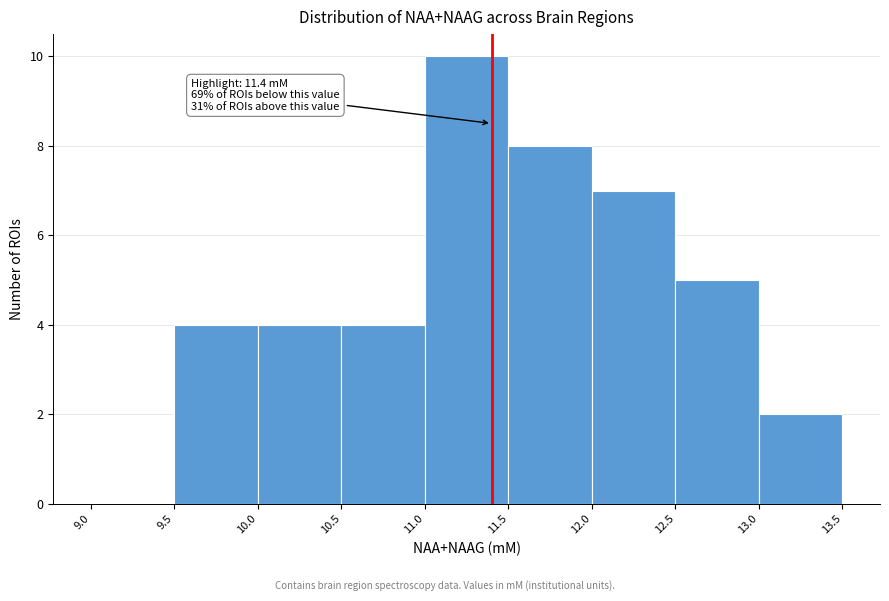

Which range on the x-axis has the tallest bar?

11.0 to 11.5